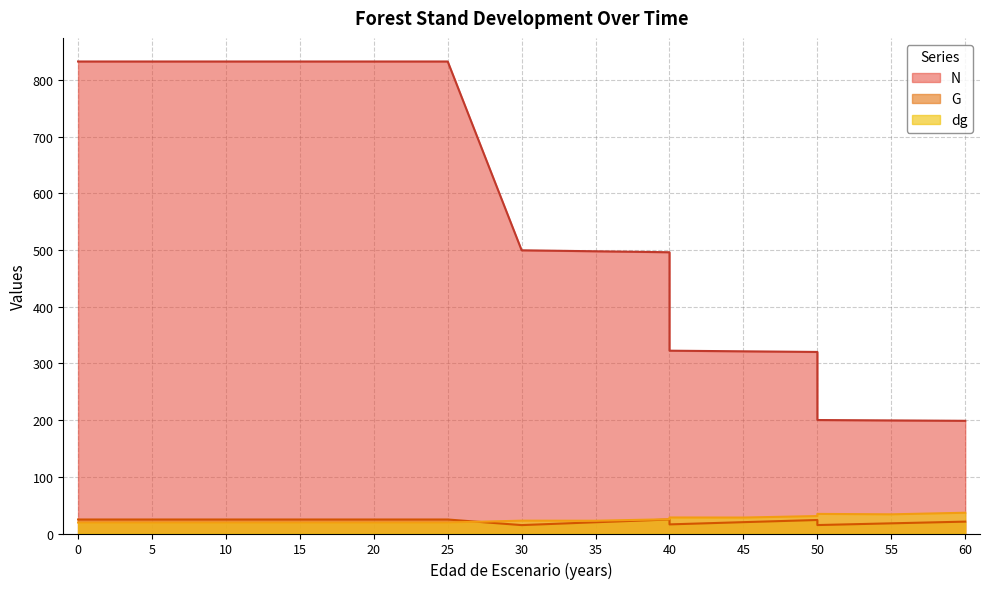

At which category does the chart reach its minimum across all series?

30